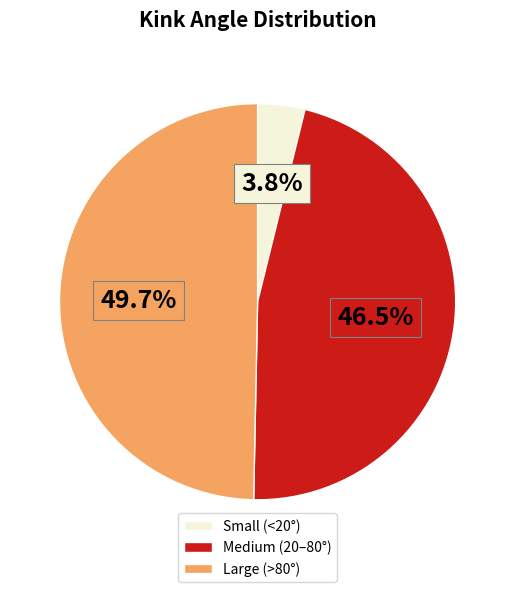

Which slice is the smallest?

Small (<20°)